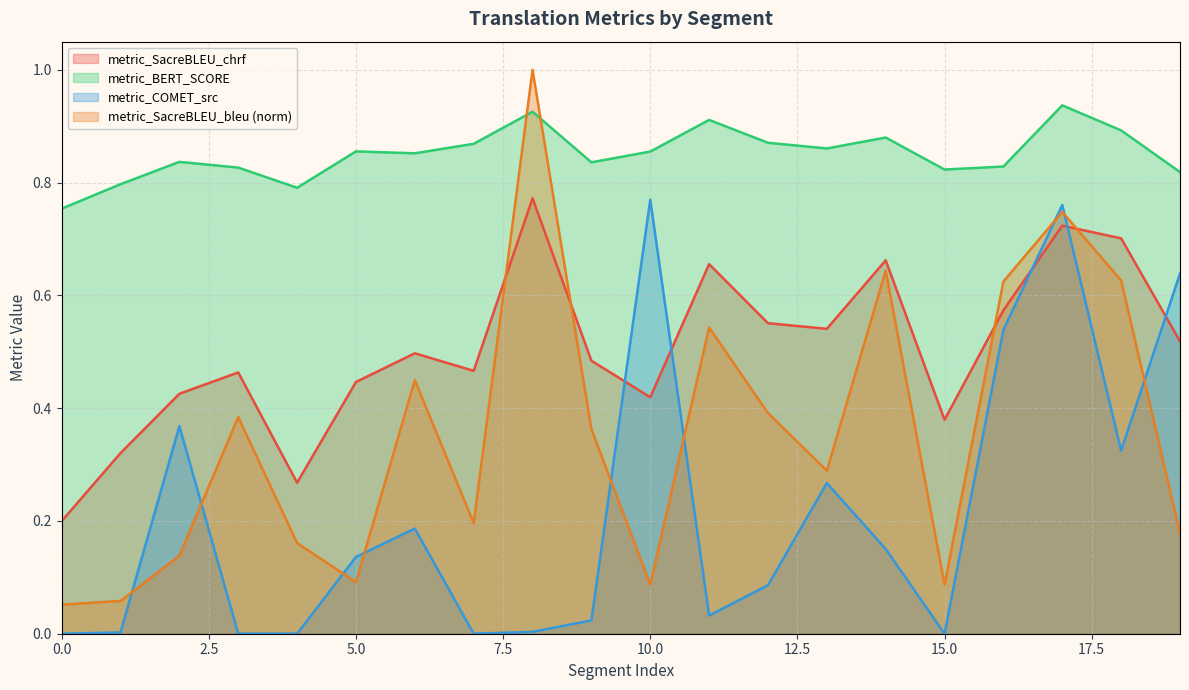

What is the average value of the metric_SacreBLEU_bleu series?

0.4